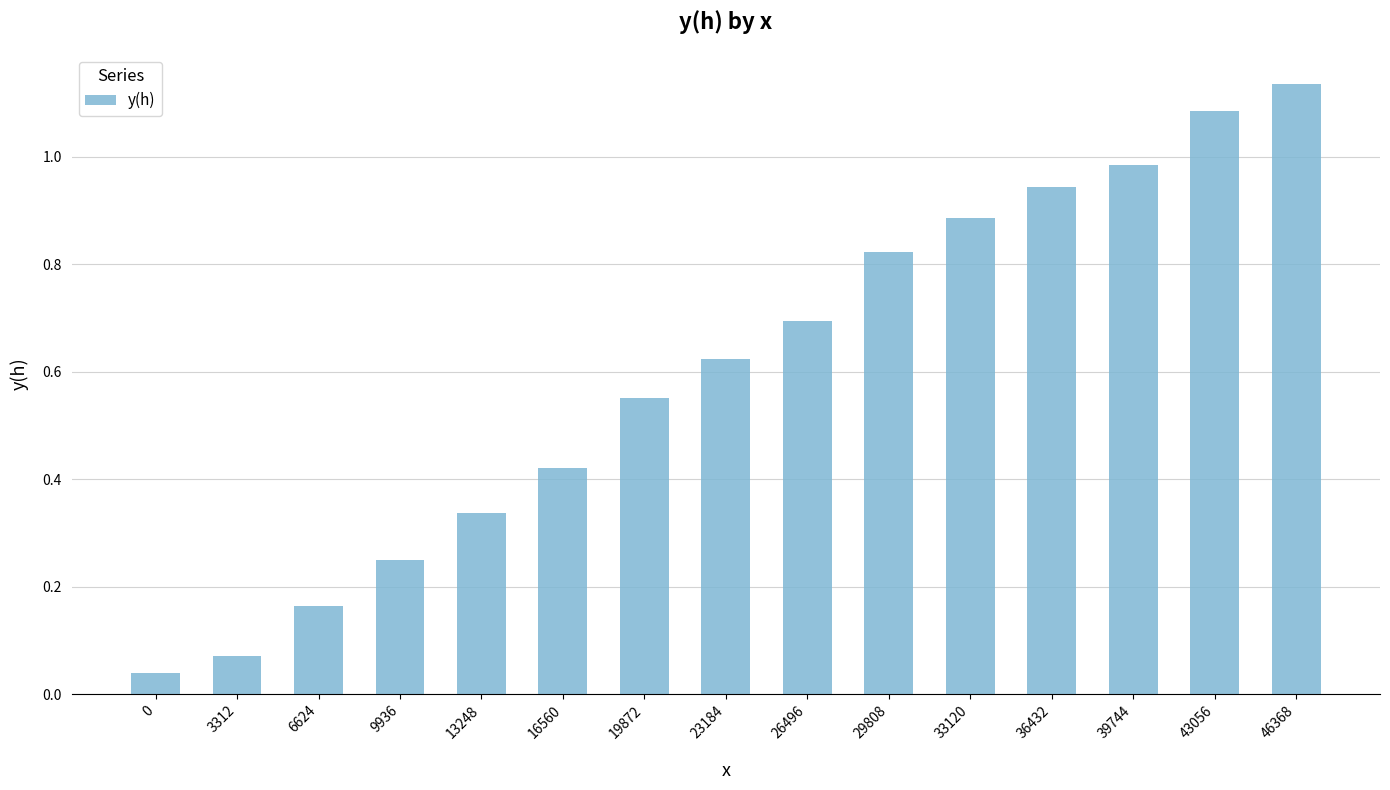

How many distinct data groups are displayed?

1